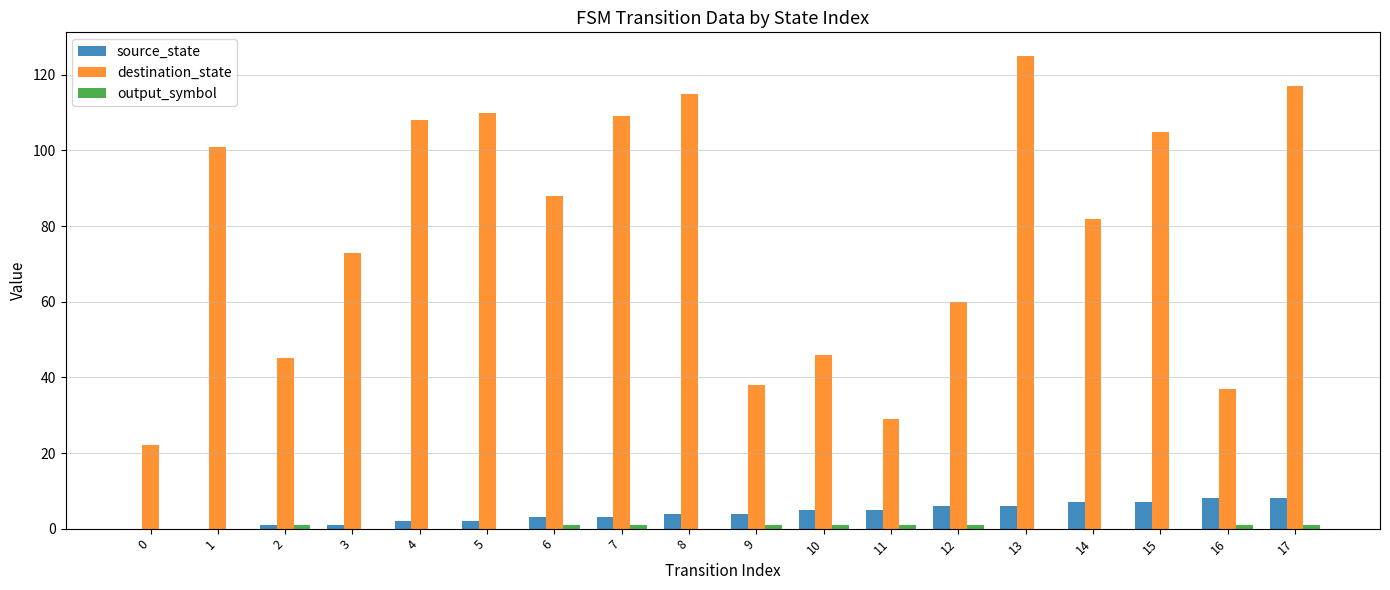

Which series has the largest total across all categories?

destination_state